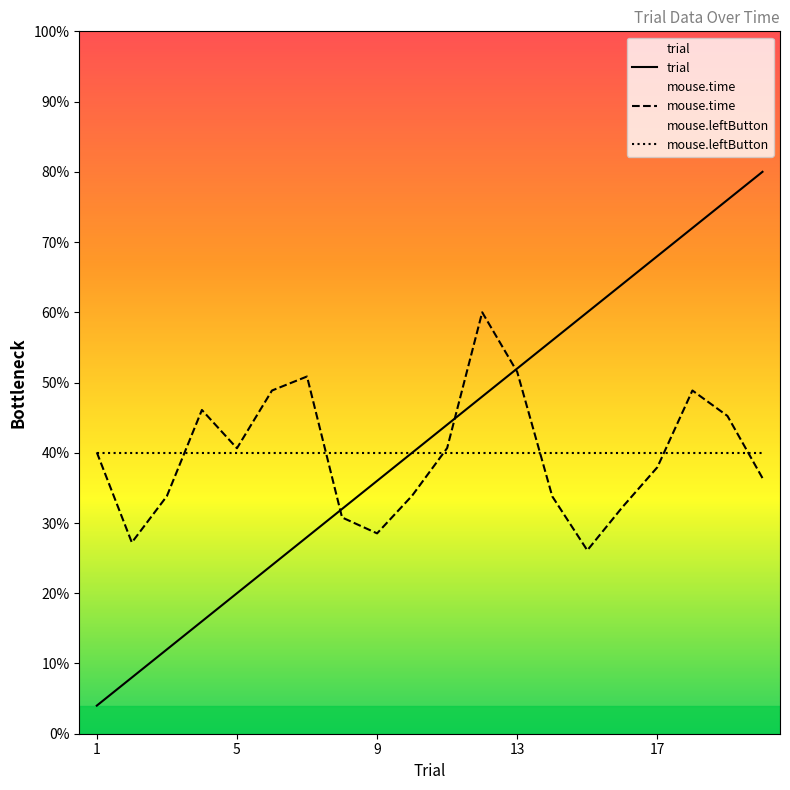

What is the minimum value for mouse.time?

26.1